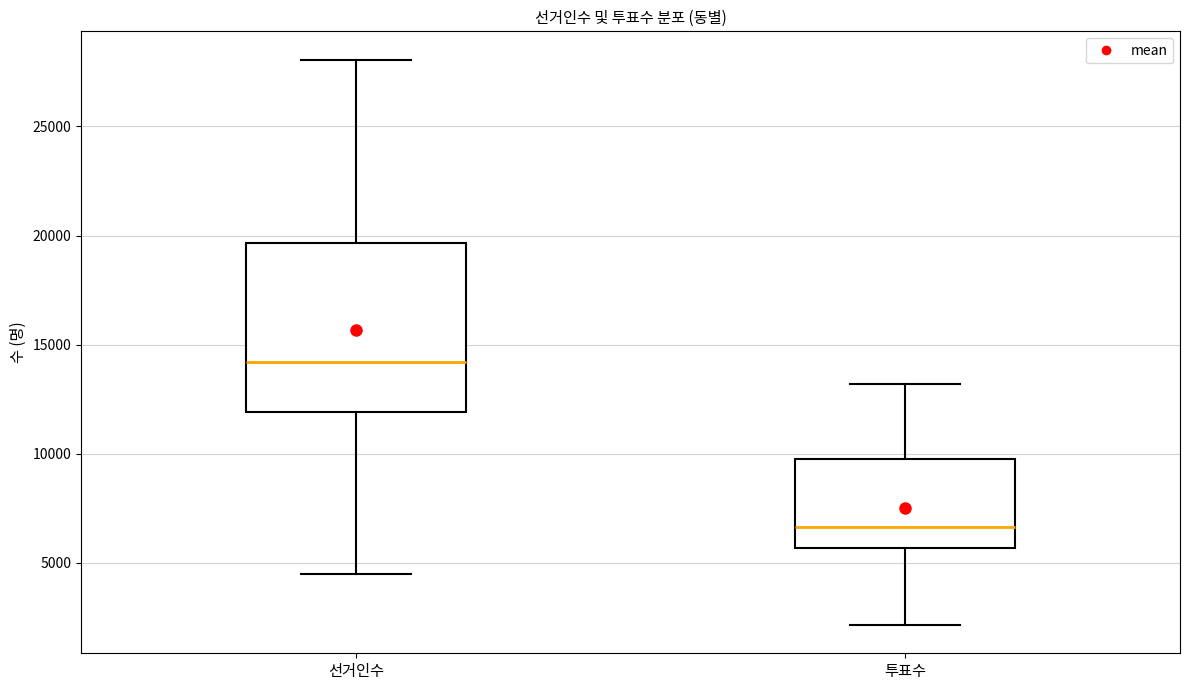

Where does the upper whisker of the box for 선거인수 end on the y-axis? The values are not printed on the chart, so give them approximately, as read against the axis.

28000